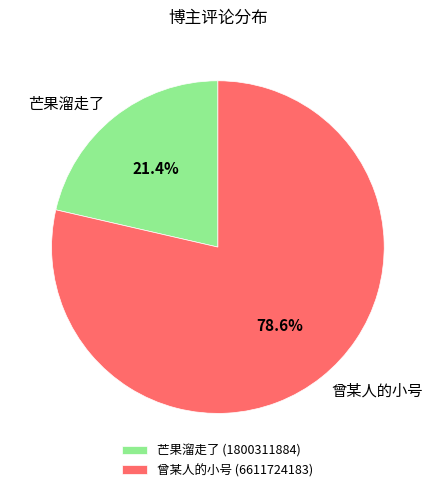

To the nearest percent, what is the average slice percentage?

50%